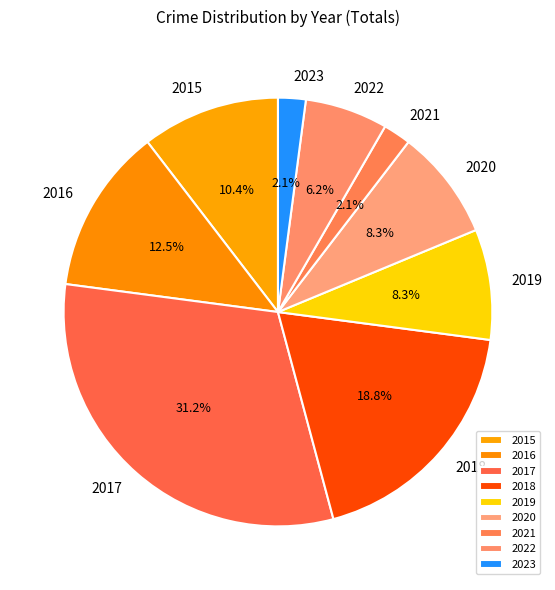

How much of the chart is everything except 2021?

97.9%